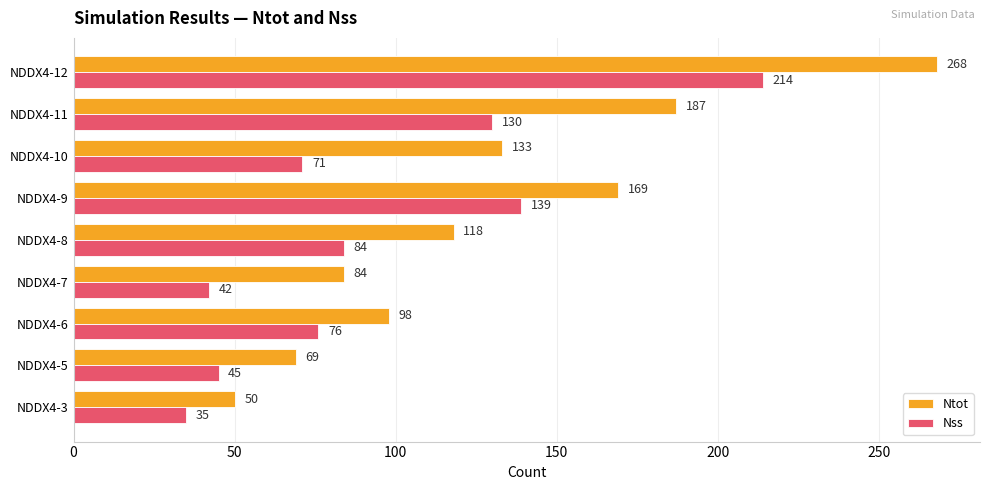

What is the highest value of the Nss series?

214